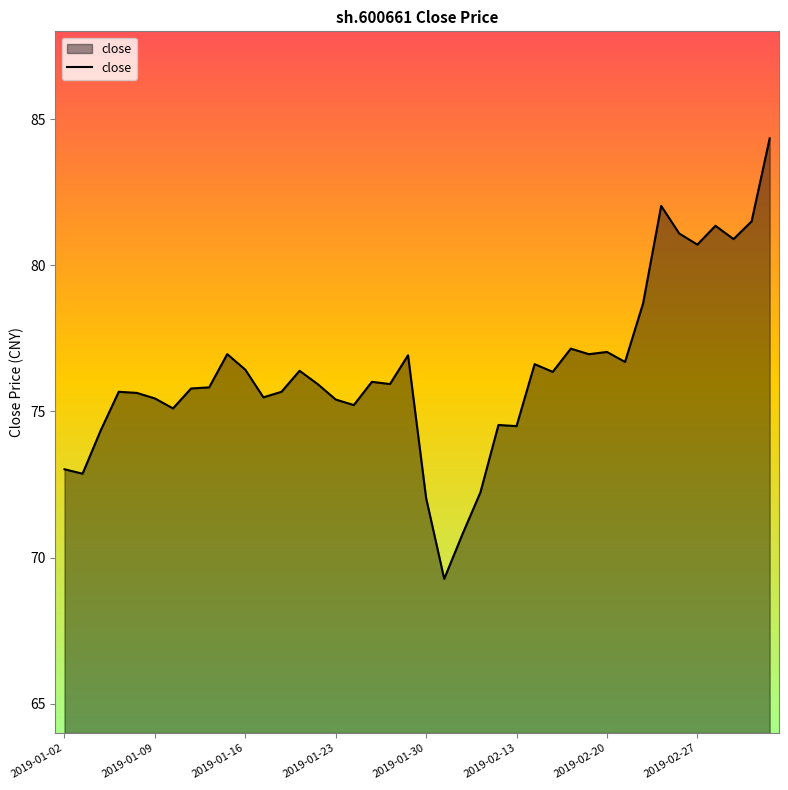

What is the smallest value displayed?

69.3